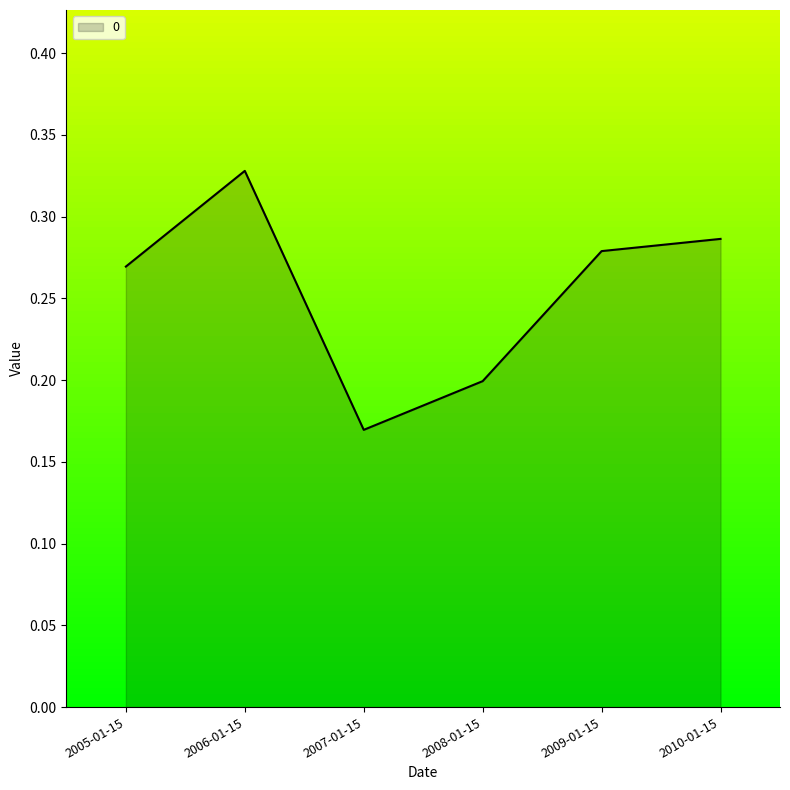

Rank the categories by value from lowest to highest.

2007-01-15, 2008-01-15, 2005-01-15, 2009-01-15, 2010-01-15, 2006-01-15